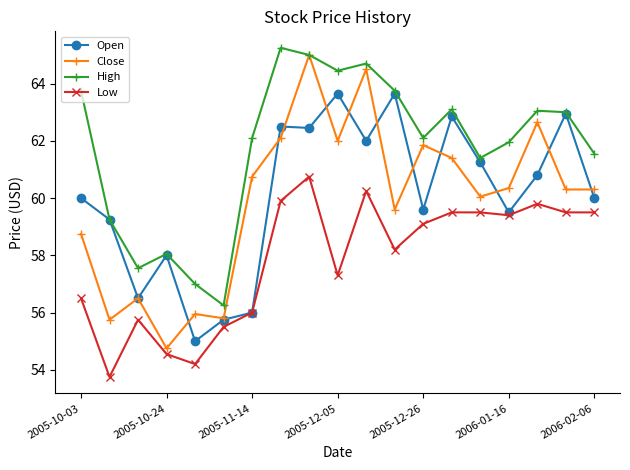

What is the value of the Open point at the 16th from the left?

59.5